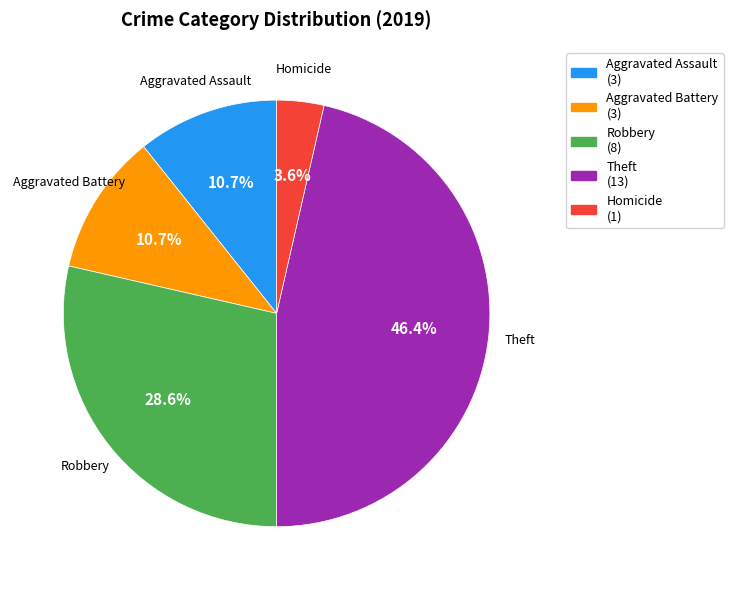

How much of the chart is everything except Theft?

53.6%